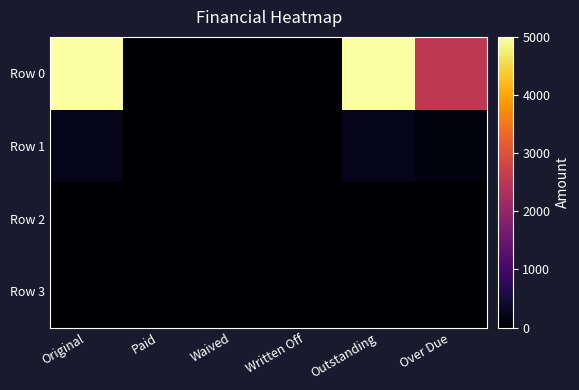

Reading right to left, what are all the values shown in this chart?

Row 0: Over Due=2540.7	Outstanding=5000.0	Written Off=0.0	Waived=0.0	Paid=0.0	Original=5000.0
Row 1: Over Due=124.8	Outstanding=227.3	Written Off=0.0	Waived=0.0	Paid=0.0	Original=227.3
Row 2: Over Due=0.0	Outstanding=0.0	Written Off=0.0	Waived=0.0	Paid=0.0	Original=0.0
Row 3: Over Due=0.0	Outstanding=0.0	Written Off=0.0	Waived=0.0	Paid=0.0	Original=0.0